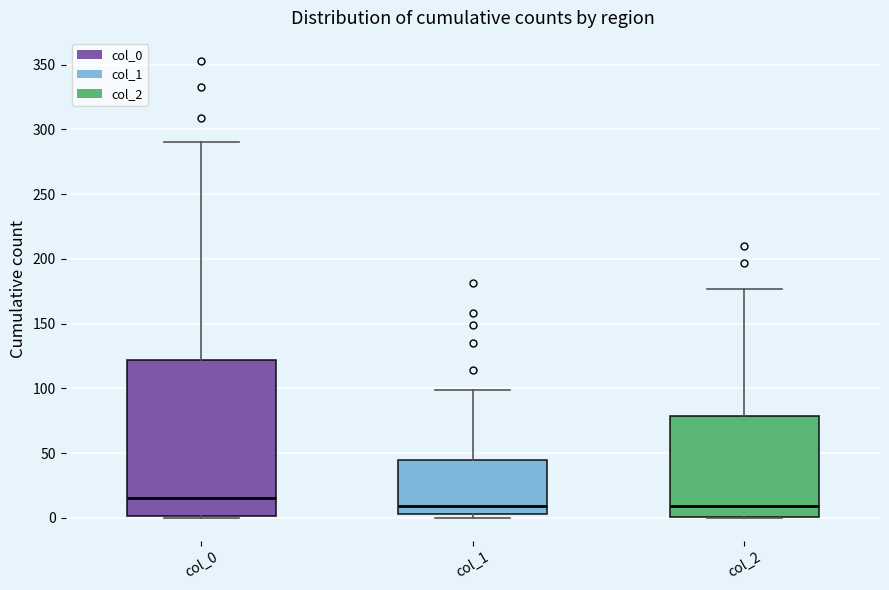

Reading left to right, read every box against the y-axis: the position of its median line, the range the box covers, and the ends of its whiskers. The values are not printed on the chart, so give them approximately, as read against the axis.

col_0: median 15, box 0 to 120, whiskers 0 to 290
col_1: median 10, box 5 to 45, whiskers 0 to 100
col_2: median 10, box 0 to 80, whiskers 0 to 175